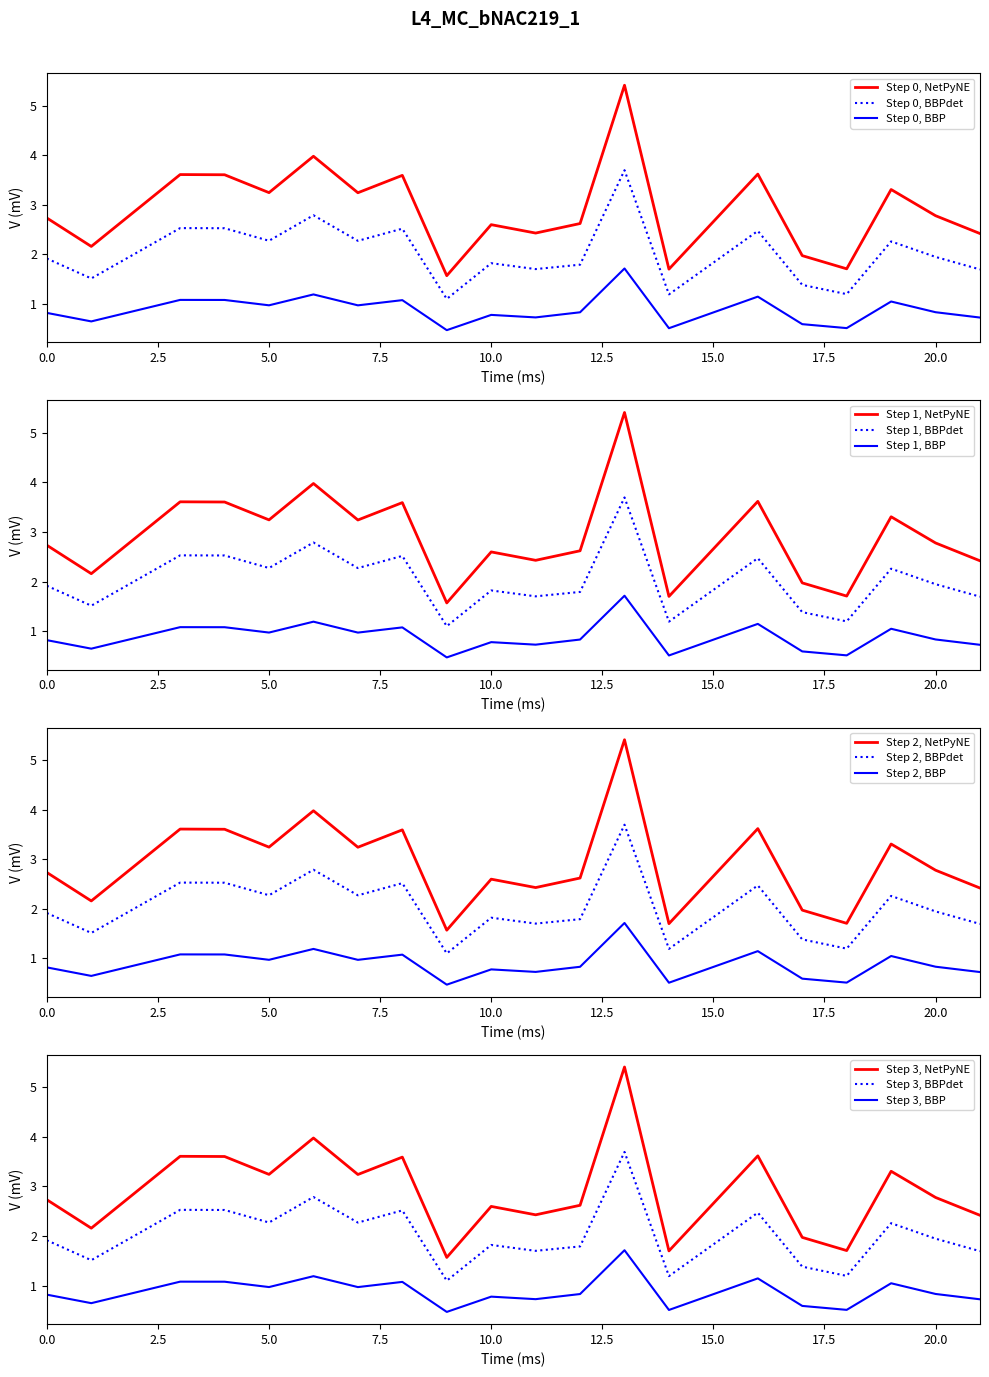

Is it true that Step 0, NetPyNE equals 2.8 at 20.0?

True